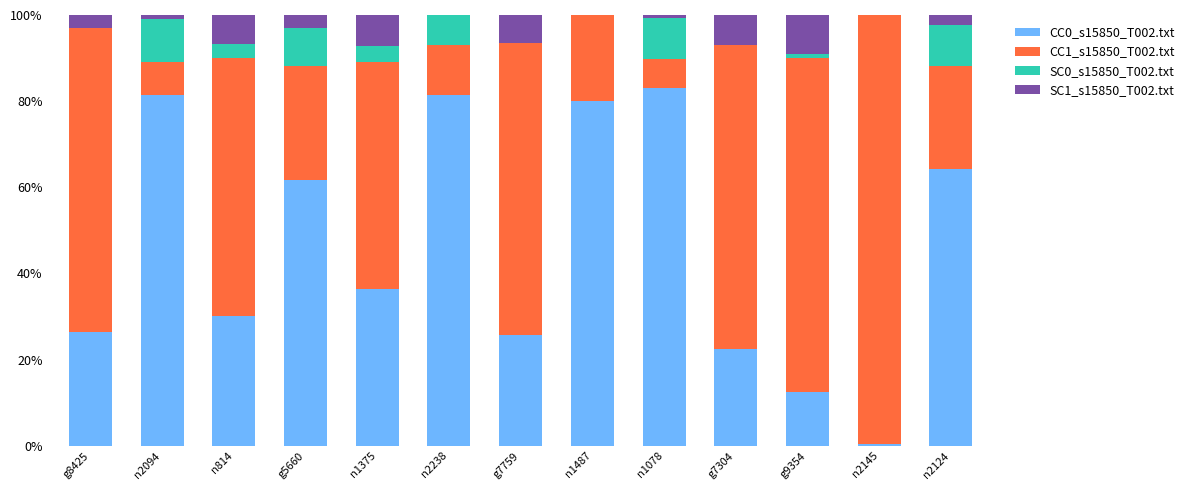

What are all the series names shown in the legend?

CC0_s15850_T002.txt, CC1_s15850_T002.txt, SC0_s15850_T002.txt, SC1_s15850_T002.txt